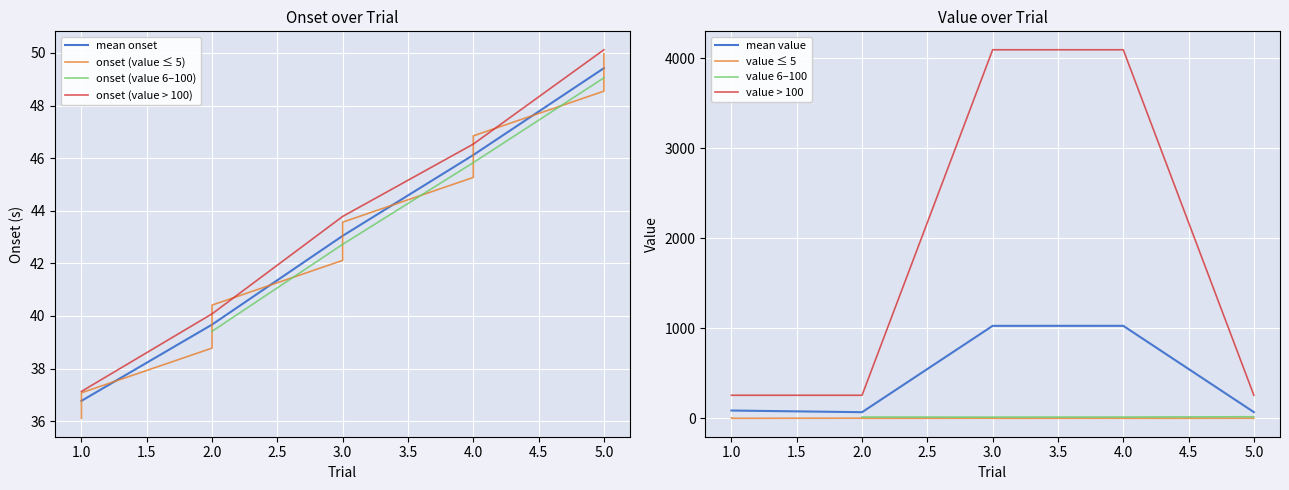

After their last crossing, which series has the higher values: value or onset?

value